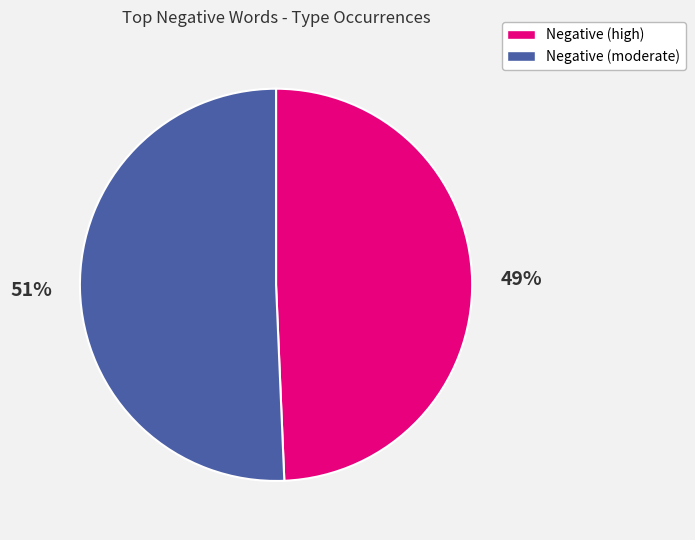

Is there a majority slice in this chart?

Yes